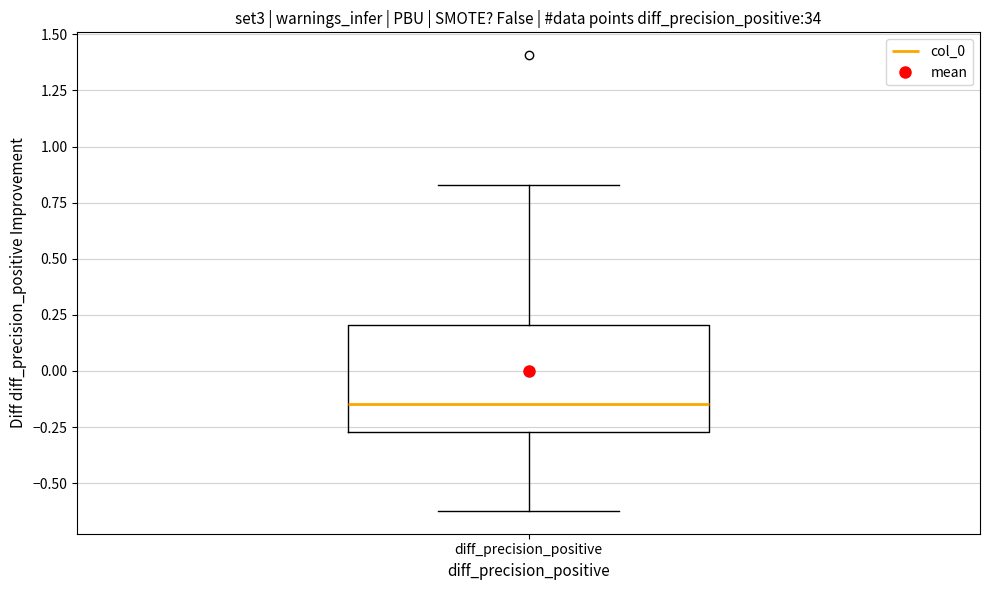

Where does the upper whisker of the box for diff_precision_positive end on the y-axis? The values are not printed on the chart, so give them approximately, as read against the axis.

0.85